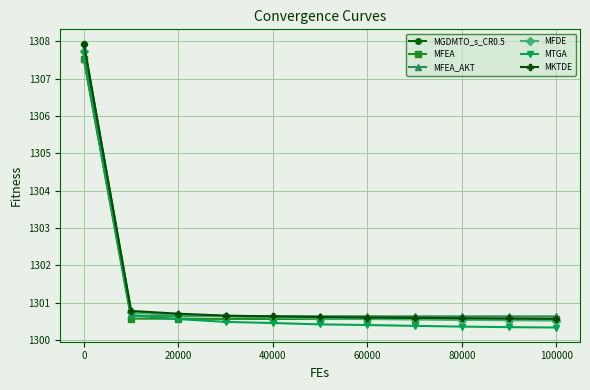

Which series has the widest spread of values?

MGDMTO_s_CR0.5